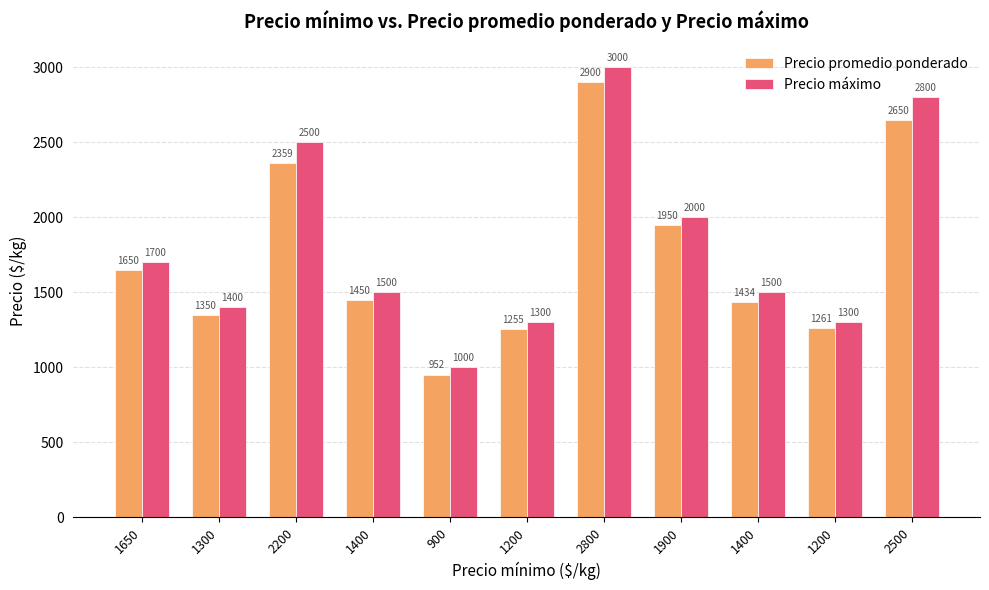

How many bars are there in each group?

2